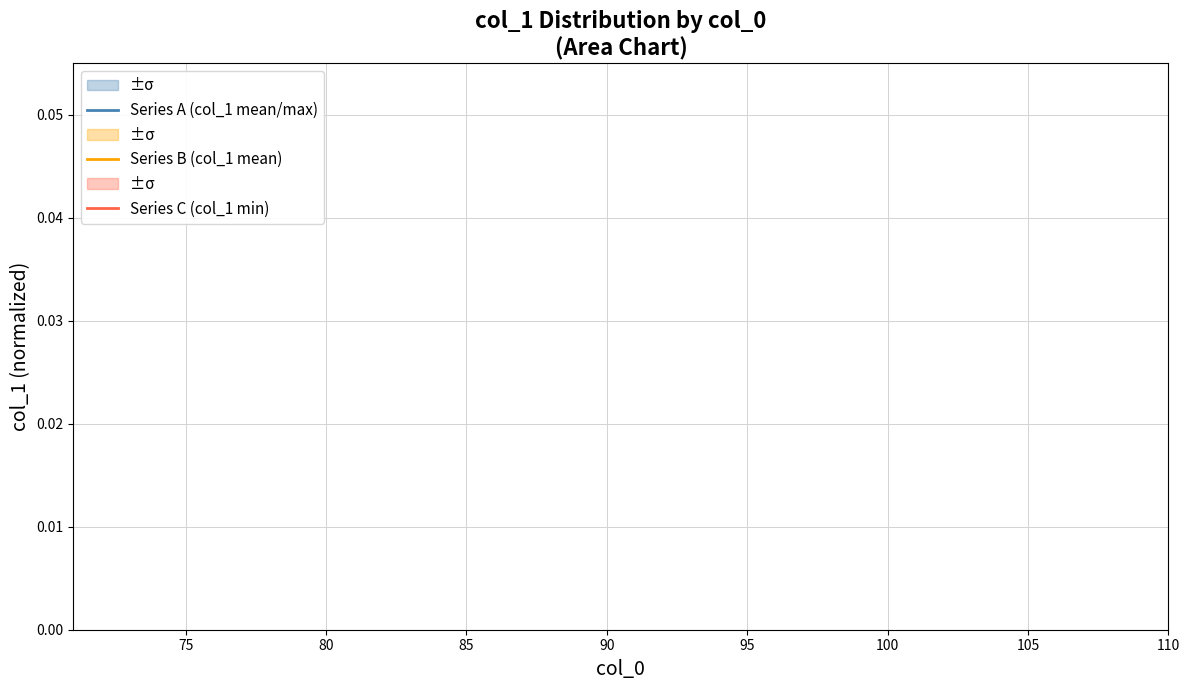

True or false: Series B (col_1 mean) and Series A (col_1 mean/max) cross at least once.

False